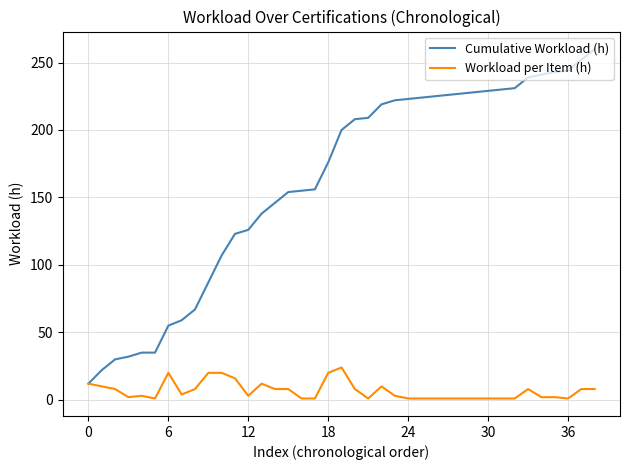

List the series in order of their overall mean, highest first.

Cumulative Workload (h), Workload per Item (h)